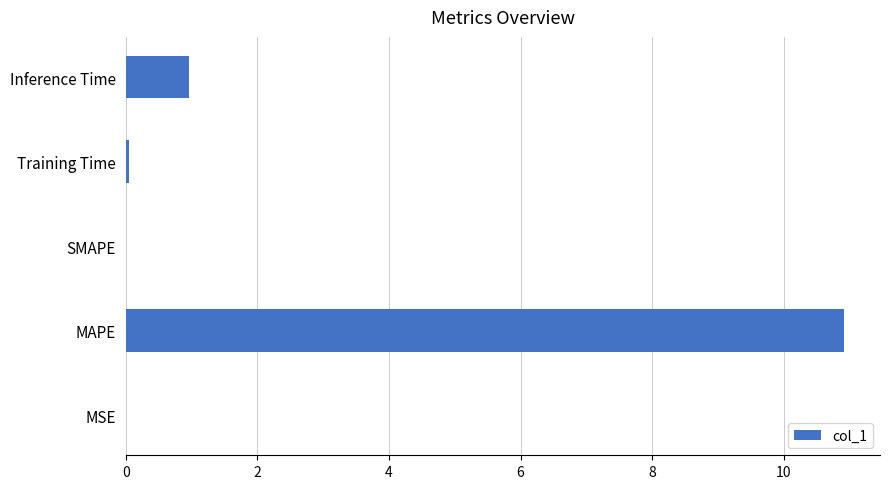

True or false: the data shows 0.0 at MSE.

True